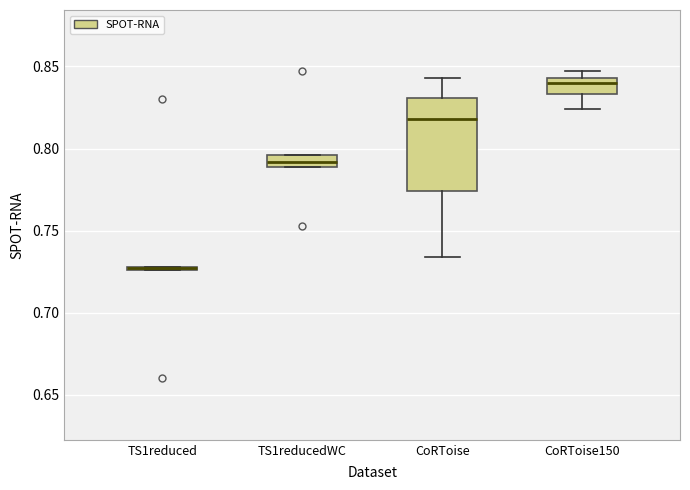

Comparing the boxes themselves (not the whiskers), which one is the tallest?

CoRToise